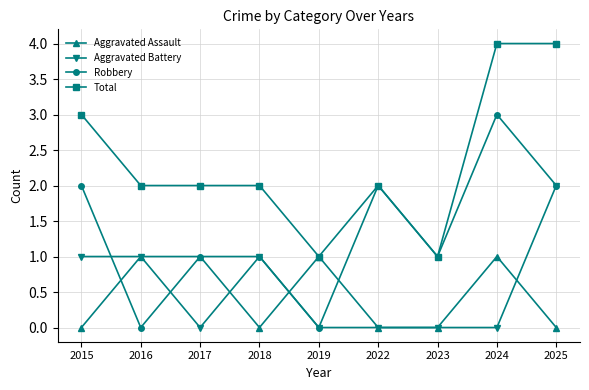

True or false: Total and Aggravated Battery intersect in this chart.

False